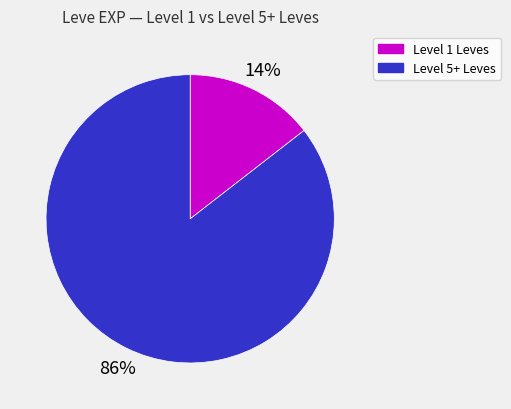

Does any single category account for the majority?

Yes